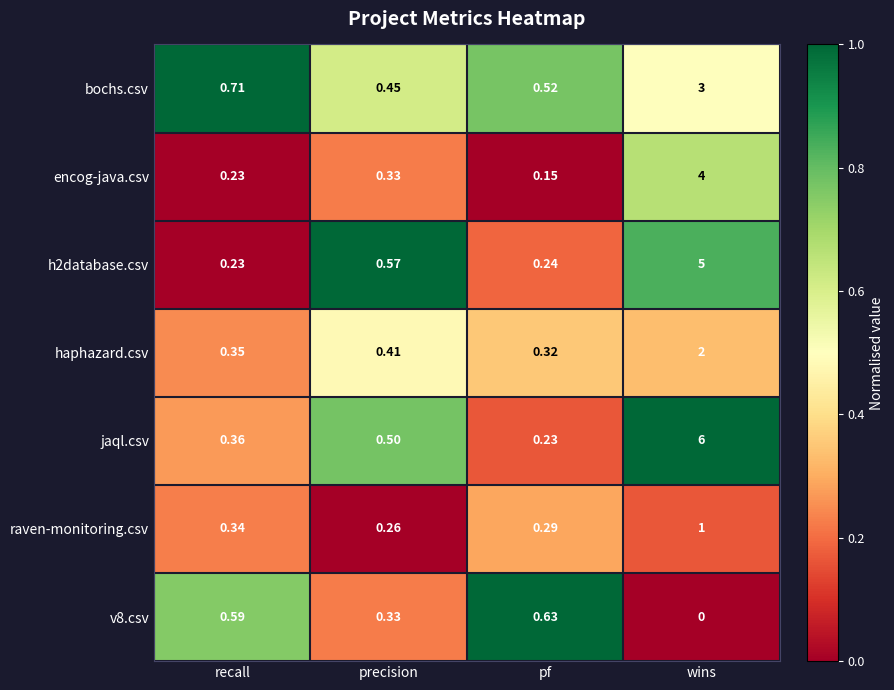

Which series has the widest spread of values?

jaql.csv